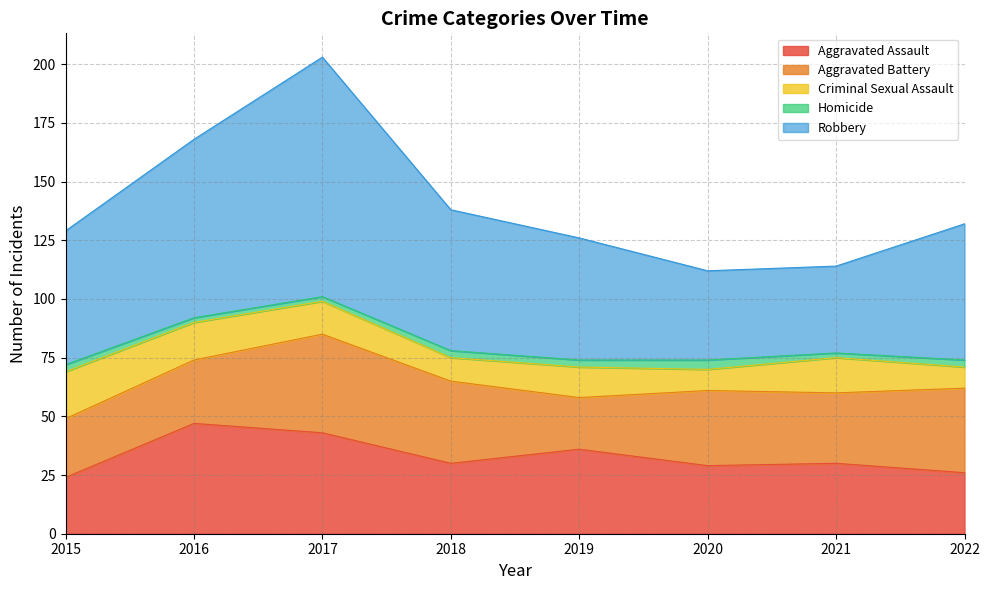

How many lines are shown in the chart?

5